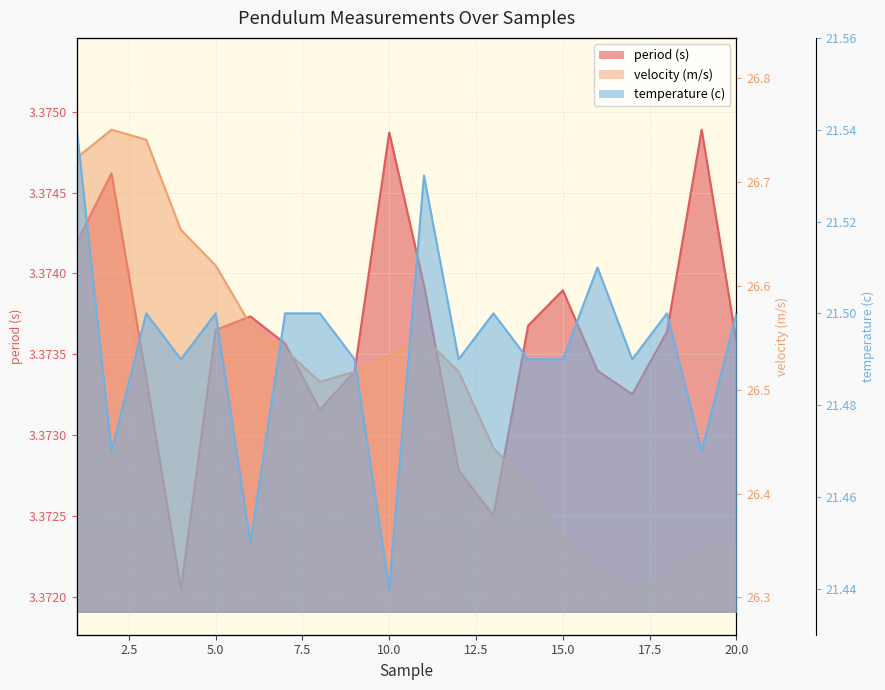

At how many categories does at least one series exceed 12?

20